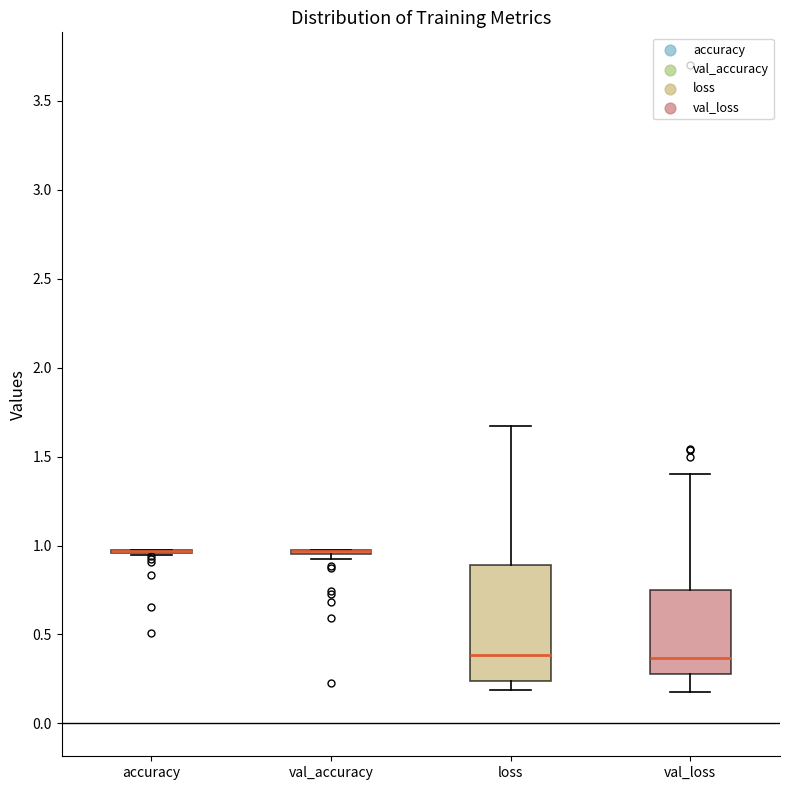

Reading left to right, read every box against the y-axis: the position of its median line, the range the box covers, and the ends of its whiskers. The values are not printed on the chart, so give them approximately, as read against the axis.

accuracy: box collapsed to a line at 0.95, whiskers 0.95 to 1.00
val_accuracy: box collapsed to a line at 0.95, whiskers 0.95 to 1.00
loss: median 0.40, box 0.25 to 0.90, whiskers 0.20 to 1.65
val_loss: median 0.35, box 0.30 to 0.75, whiskers 0.20 to 1.40